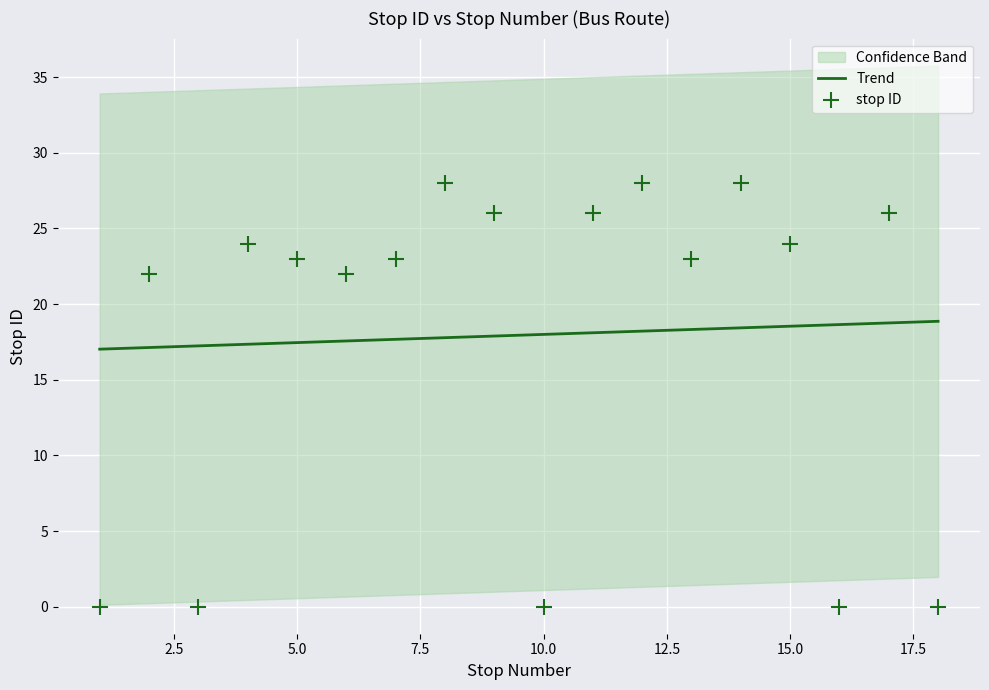

Which has a higher value, 9 or 3?

9